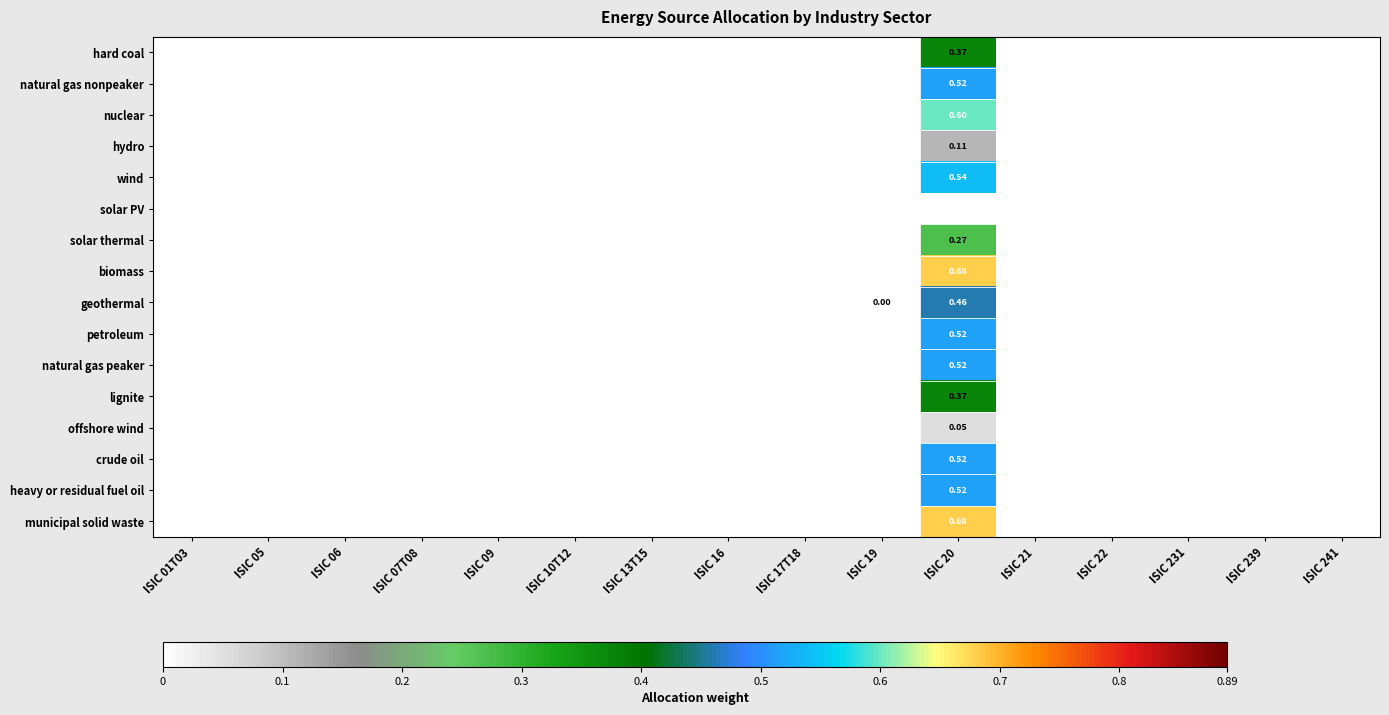

The value of crude oil at ISIC 05 is 0.0. True or false?

True